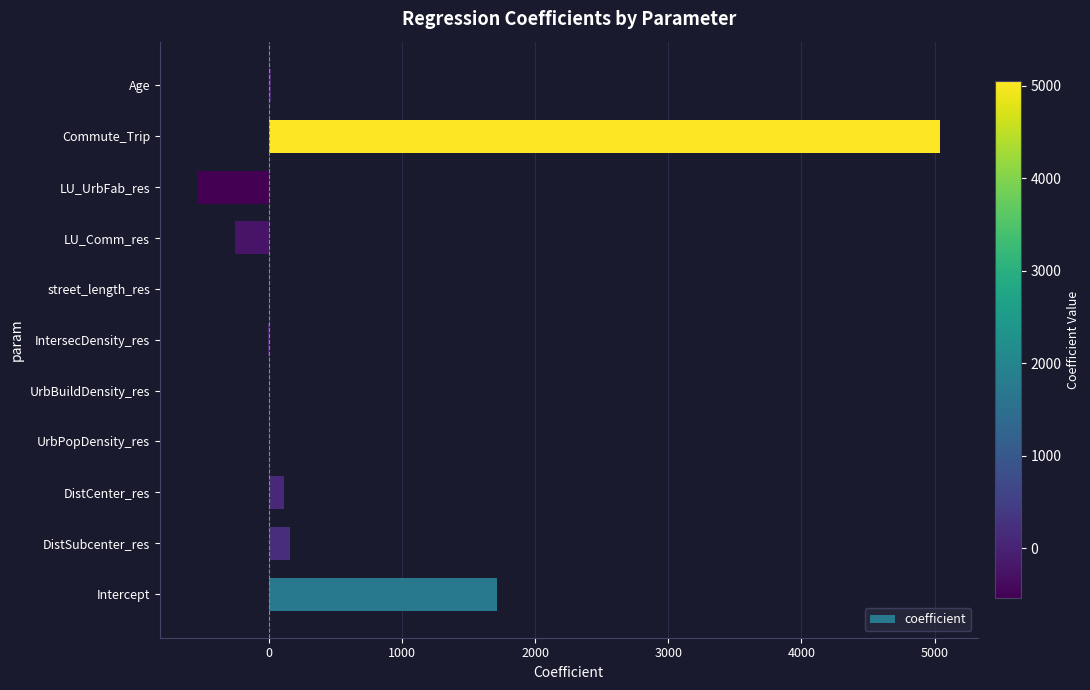

What is the maximum value shown in the chart?

5044.5